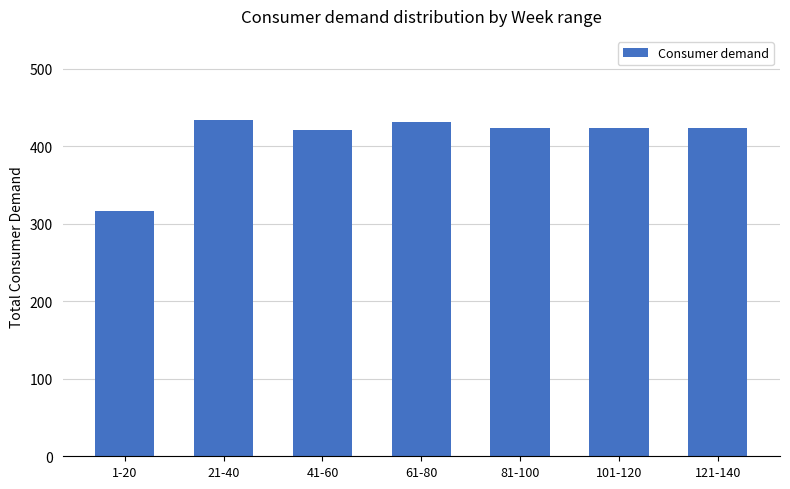

Which label corresponds to the smallest value in the chart?

1-20